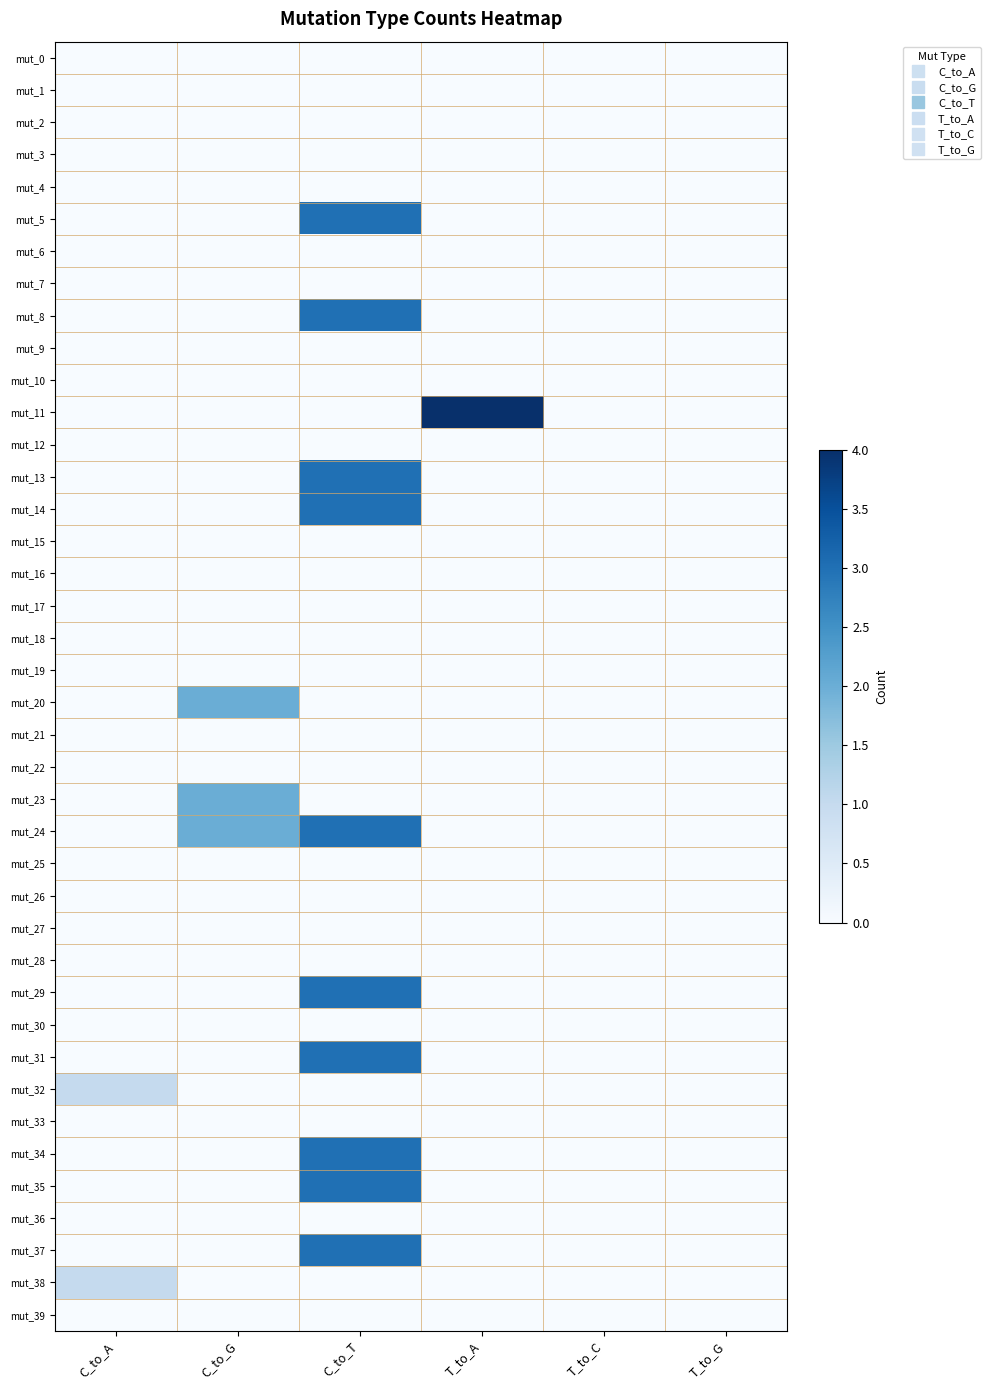

How many categories are shown in the chart?

6